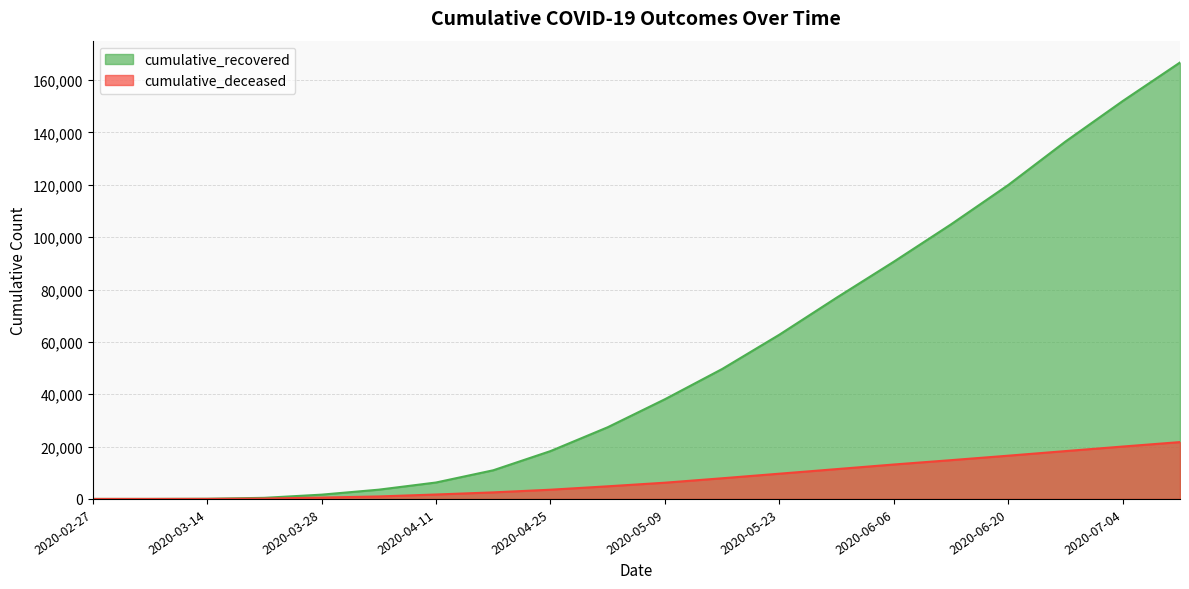

Rank the series by their maximum value, from lowest to highest.

cumulative_deceased, cumulative_recovered